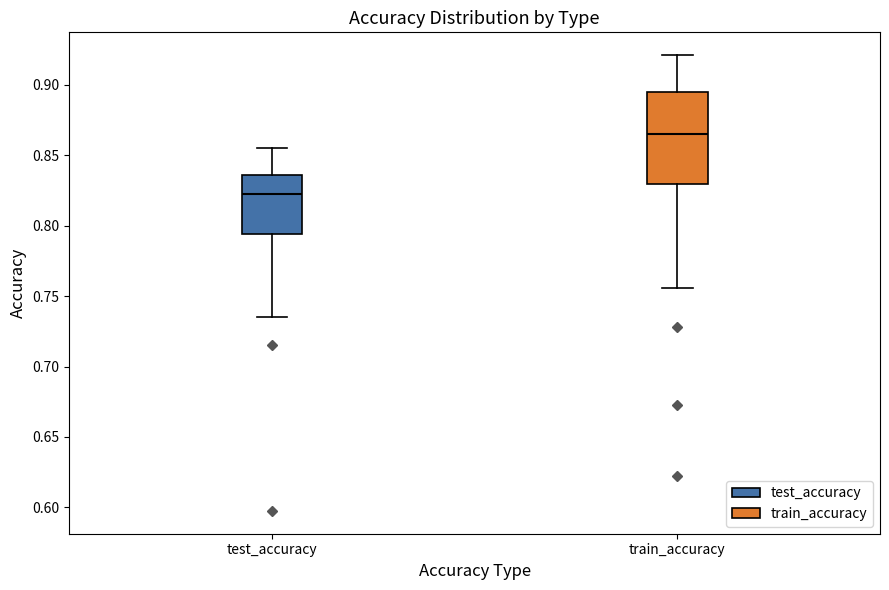

Which box's median line is the highest?

train_accuracy